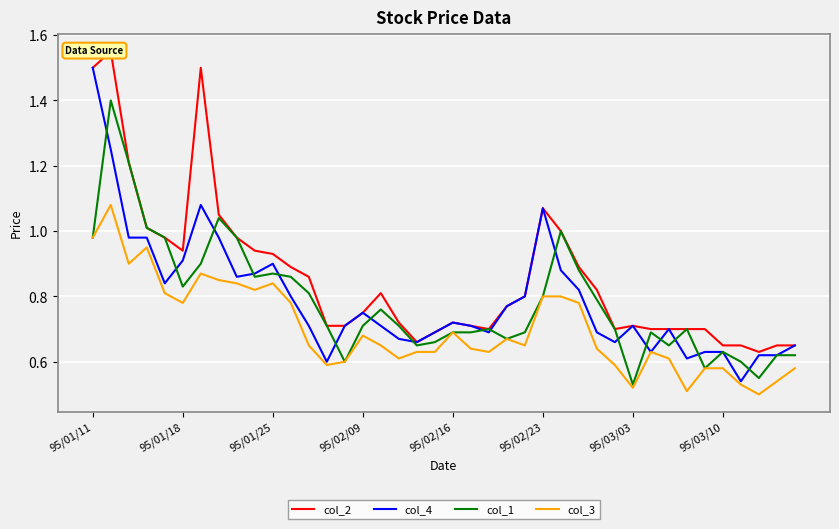

Does the chart display data point markers on the line(s)?

No